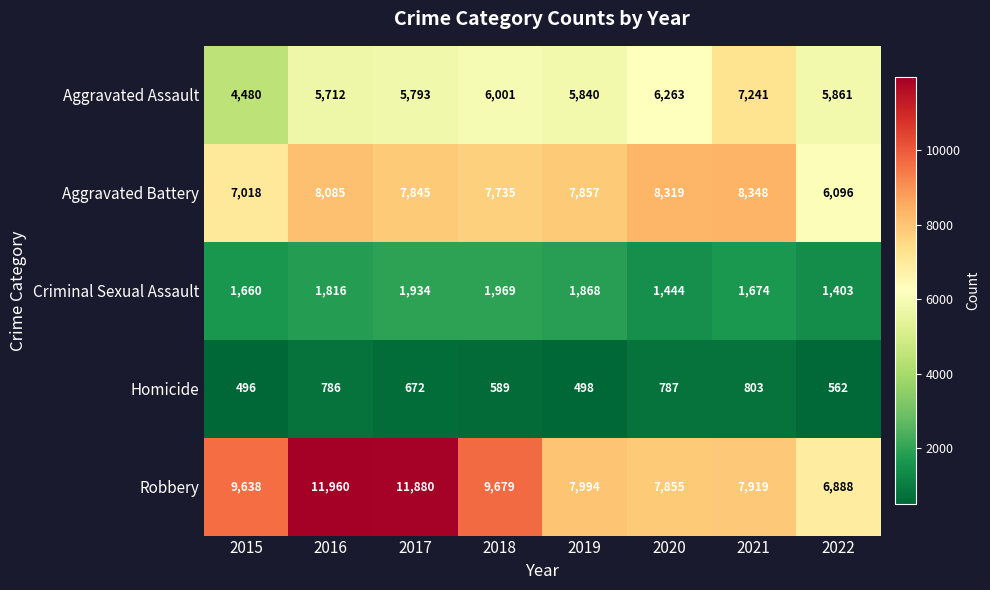

At how many categories does at least one series exceed 10942?

2